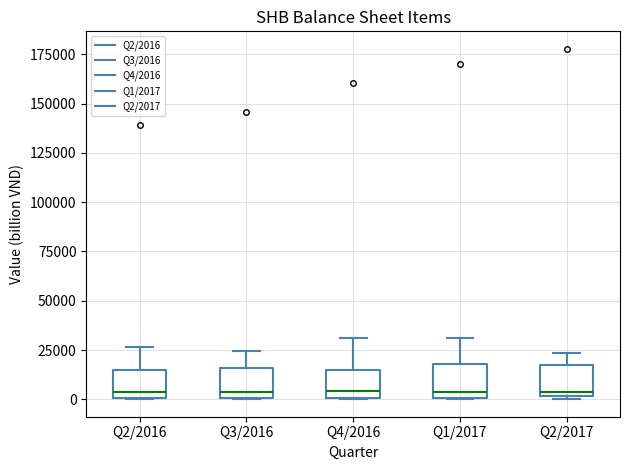

Where is the lower edge of the box for Q4/2016 on the y-axis? The values are not printed on the chart, so give them approximately, as read against the axis.

0